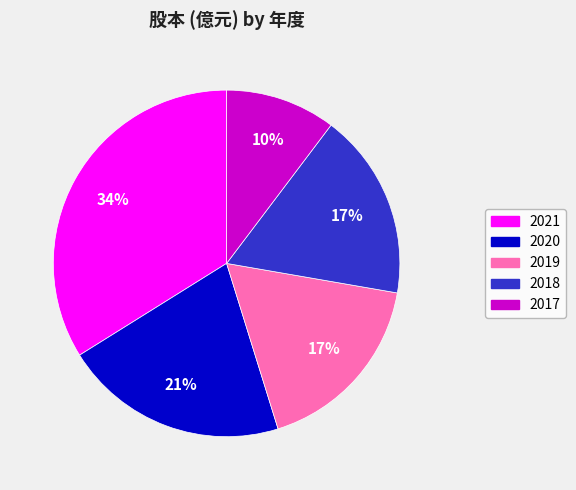

Is it true that 2018 is 27% of the pie?

False